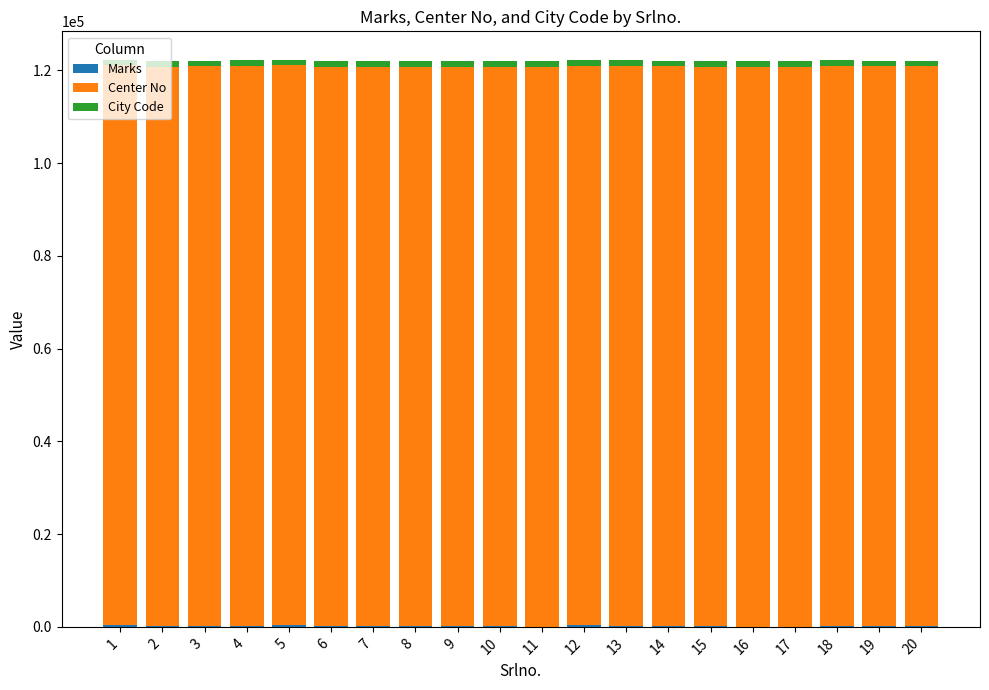

What is the sum of all City Code values?

24140